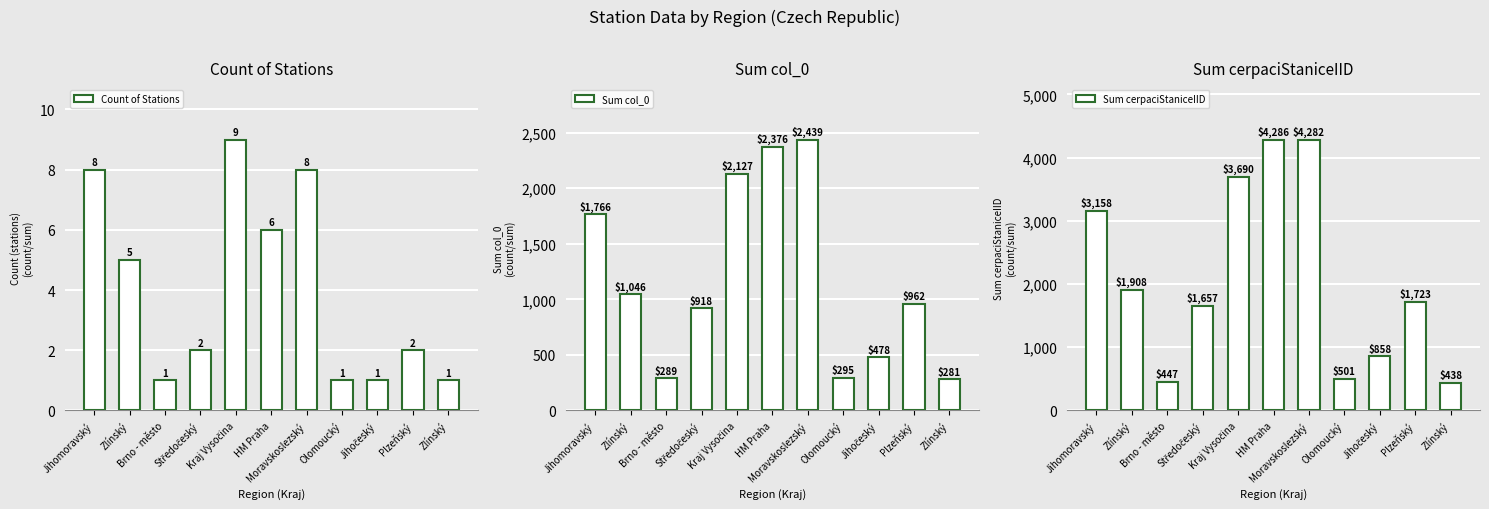

What value does the Sum cerpaciStaniceIID series have at Olomoucký?

501